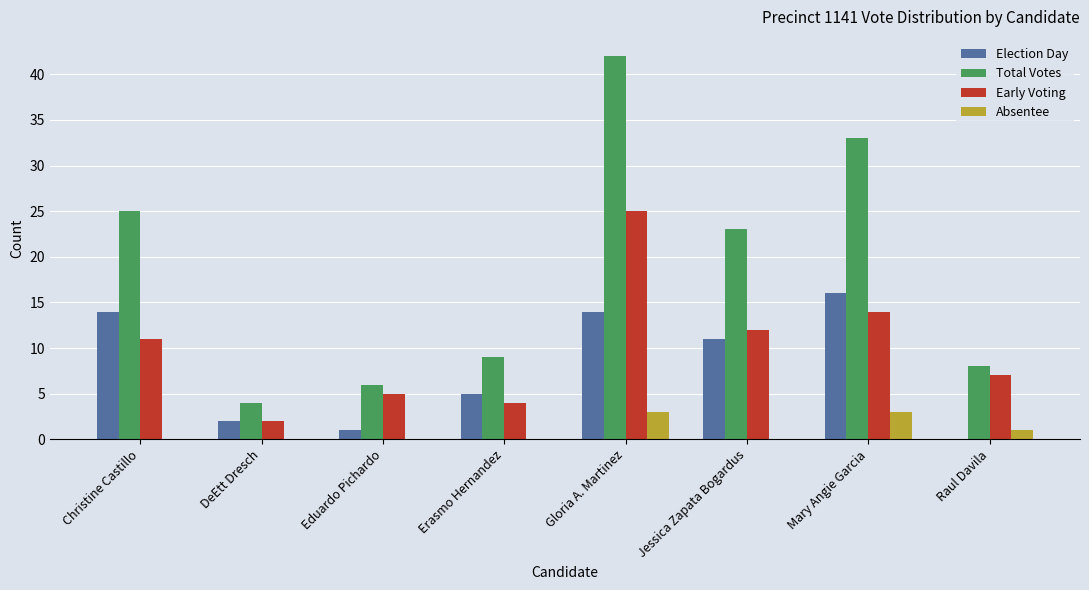

How many series are shown in this chart?

4